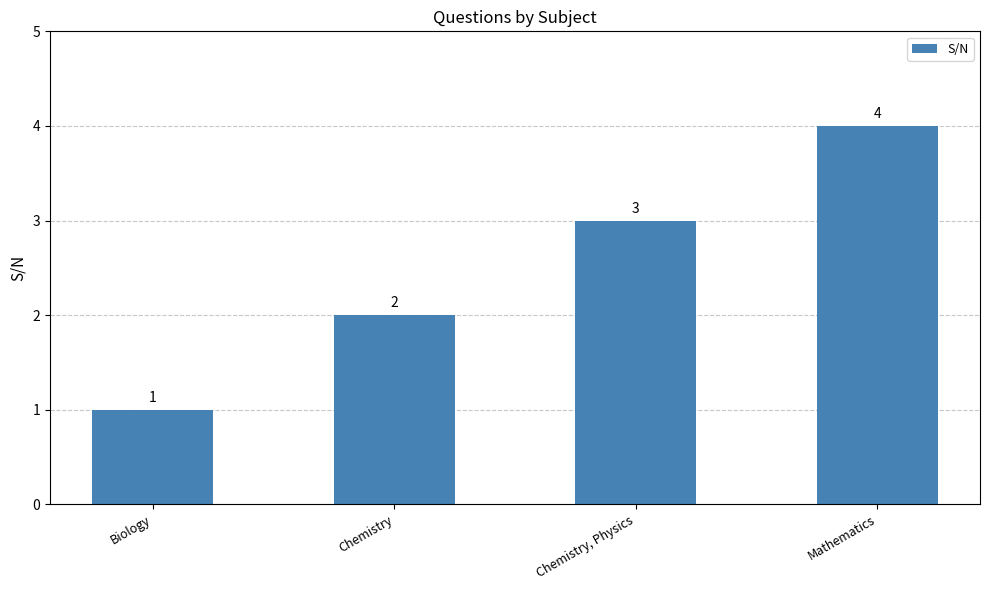

Does the chart contain any negative values?

No